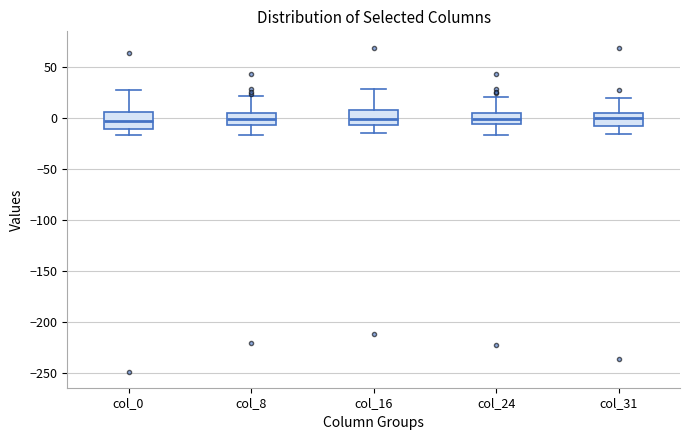

Reading left to right, read every box against the y-axis: the position of its median line, the range the box covers, and the ends of its whiskers. The values are not printed on the chart, so give them approximately, as read against the axis.

col_0: median -5, box -10 to 5, whiskers -15 to 30
col_8: median 0, box -5 to 5, whiskers -15 to 20
col_16: median 0, box -5 to 10, whiskers -15 to 30
col_24: median 0, box -5 to 5, whiskers -15 to 20
col_31: median 0, box -5 to 5, whiskers -15 to 20